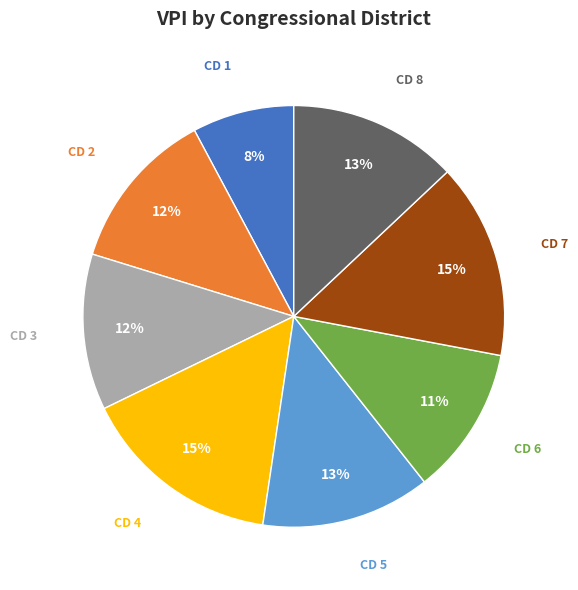

To the nearest percent, what is the average slice percentage?

12%